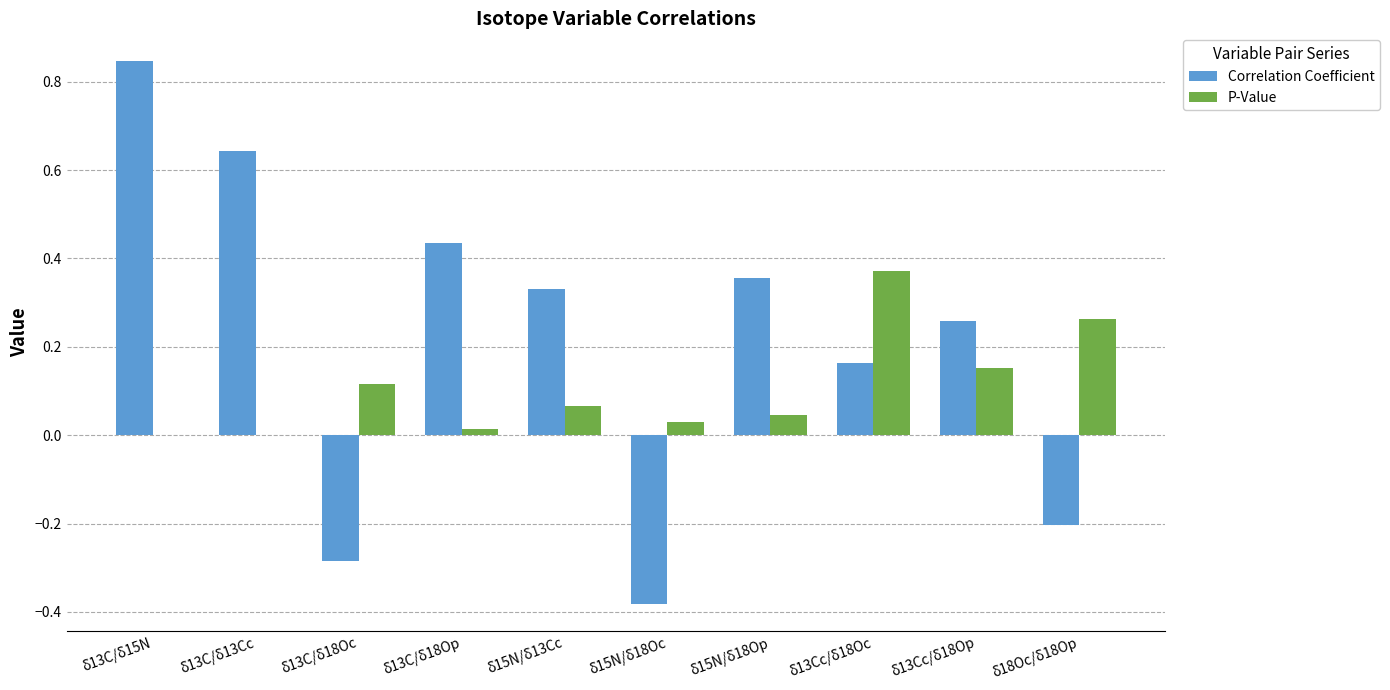

What is the difference between the Correlation Coefficient values at δ15N/δ18Oc and δ15N/δ13Cc?

0.7